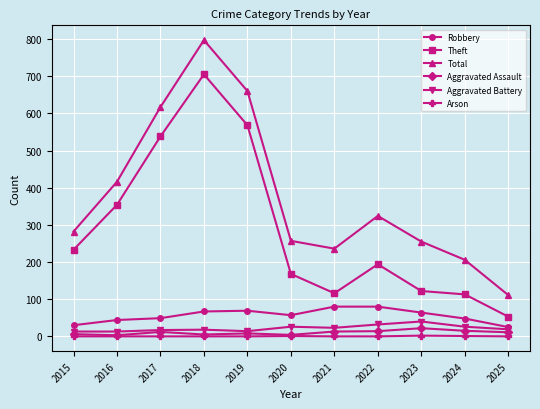

Which label corresponds to the largest value in the chart?

2018